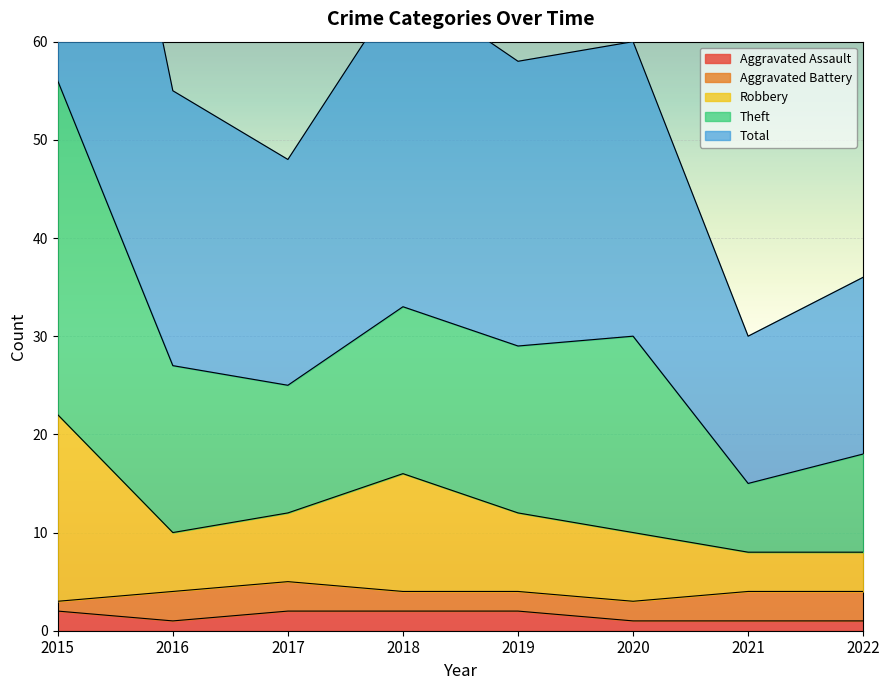

At which category is the sum across all series the highest?

2015